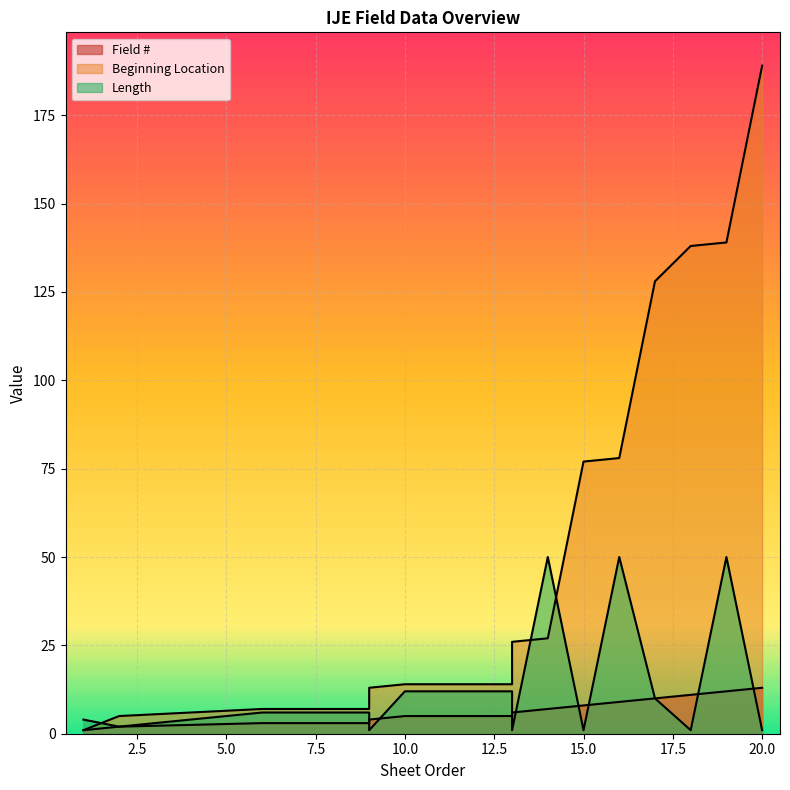

Rank the series by their maximum value, from highest to lowest.

Beginning Location, Length, Field #